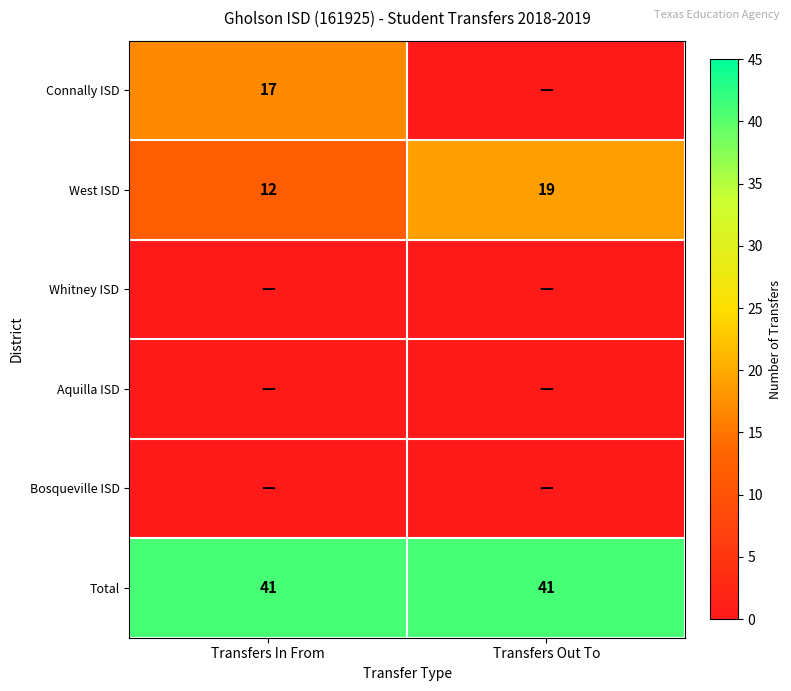

At which label is West ISD closest to 15?

Transfers In From